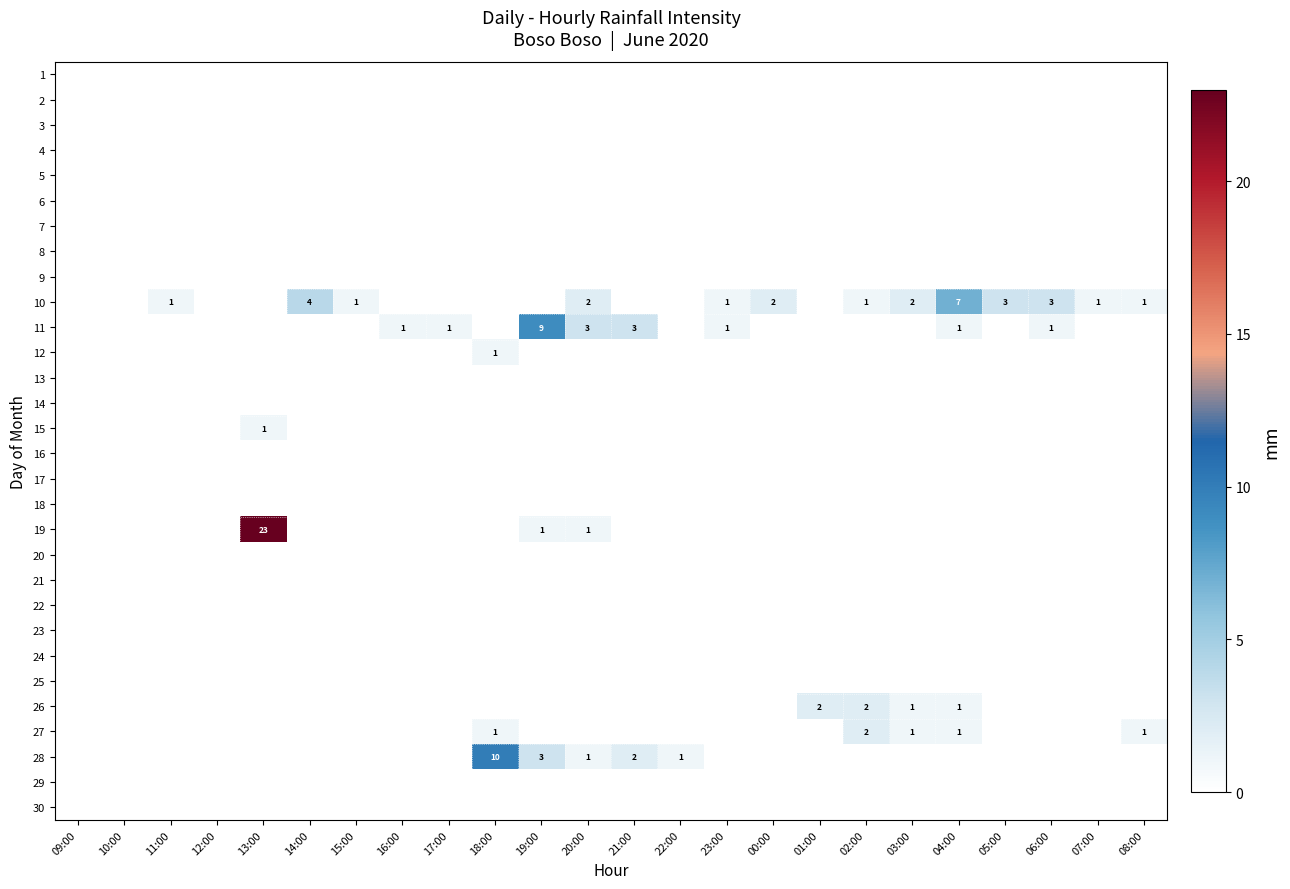

What is the spread (max minus min) of values at 20:00?

3